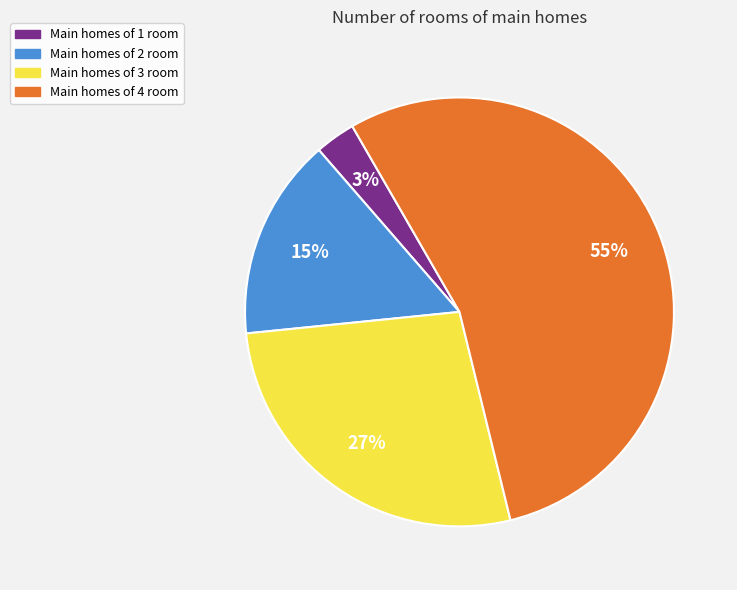

How many slices are in this pie chart?

4